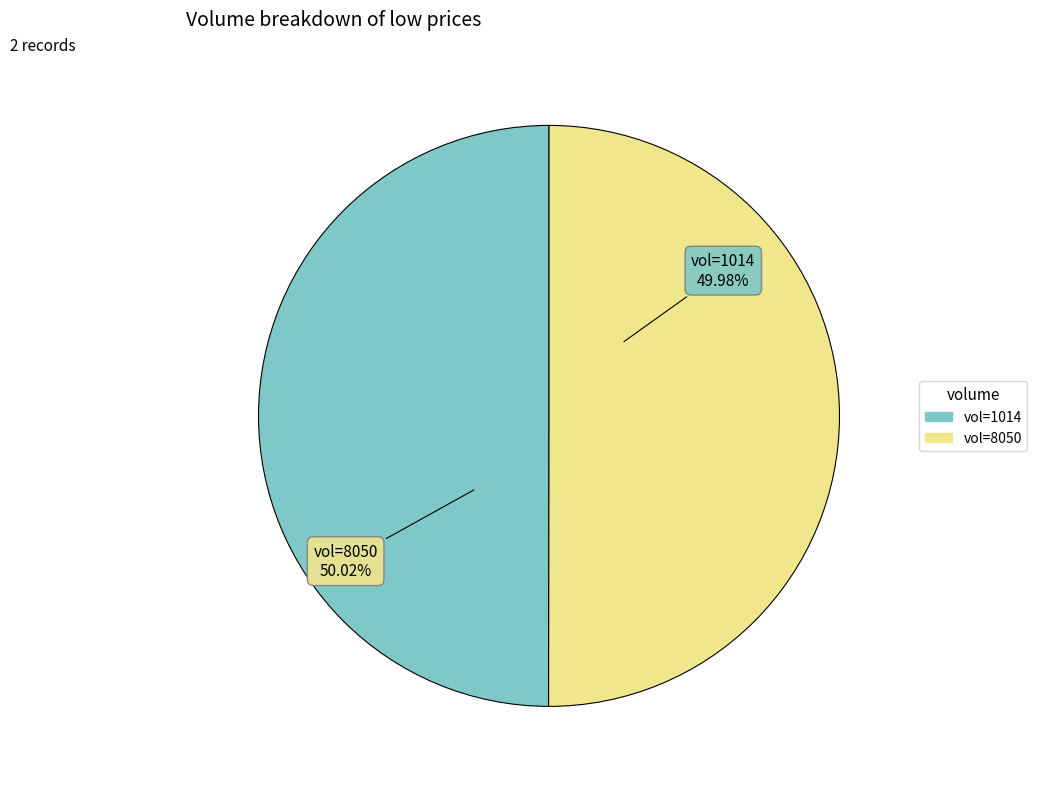

What is the ratio of the value at vol=1014 to the value at vol=8050?

1.0